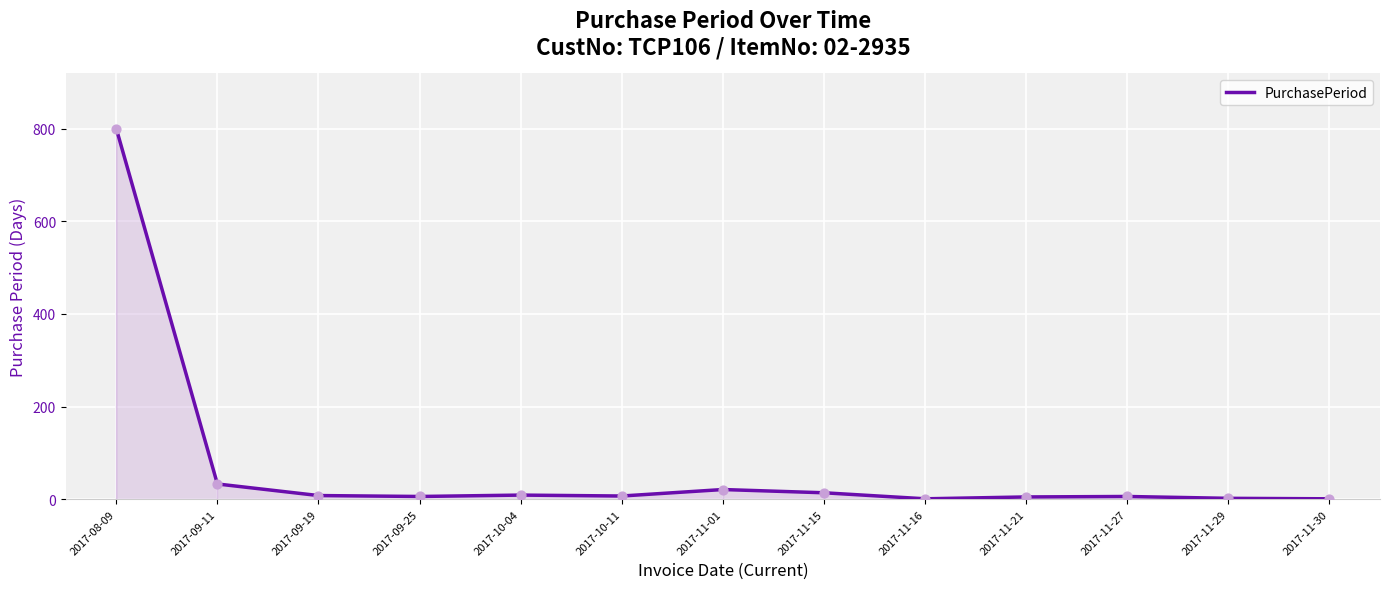

Which has a higher value, 2017-11-27 or 2017-09-11?

2017-09-11